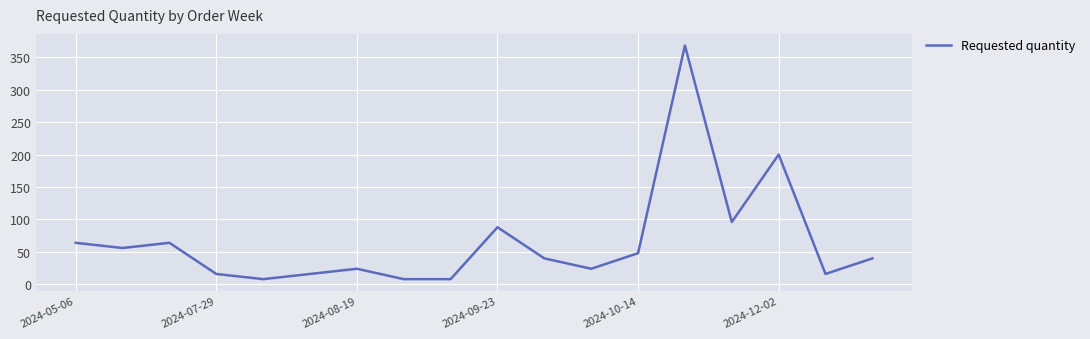

What is the difference between the maximum and minimum values?

360